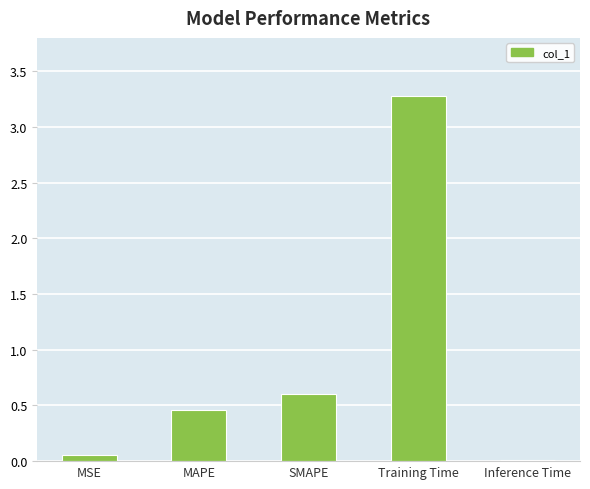

The value at Training Time is 2.0. True or false?

False